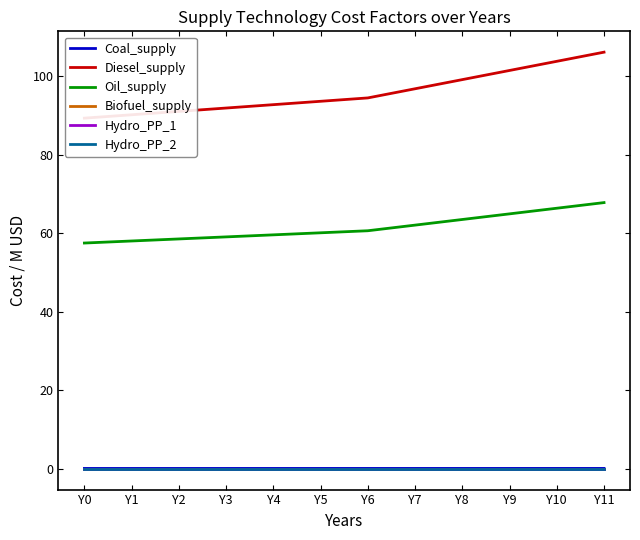

True or false: Oil_supply and Hydro_PP_1 intersect in this chart.

False